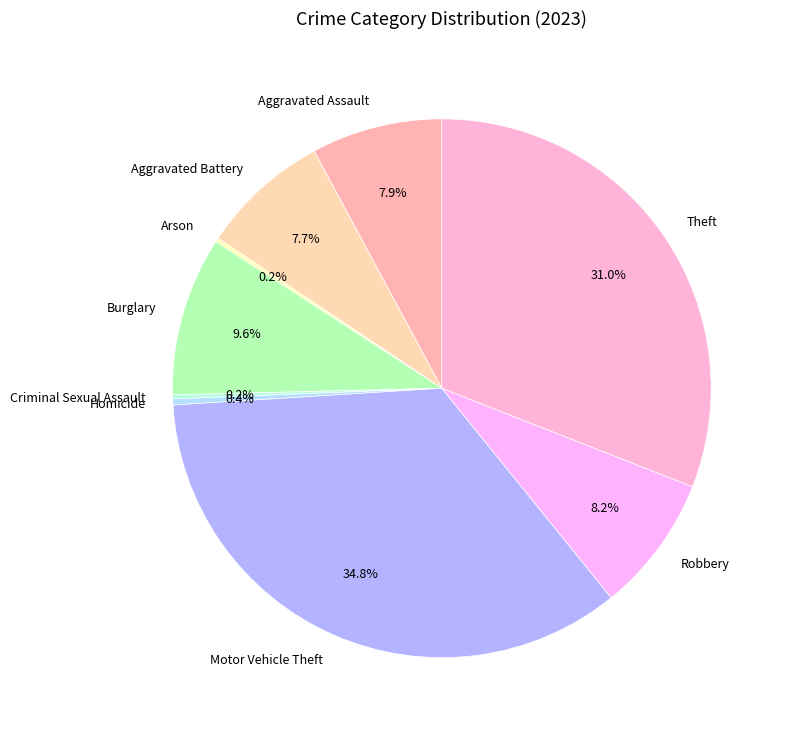

Which slice is the largest?

Motor Vehicle Theft